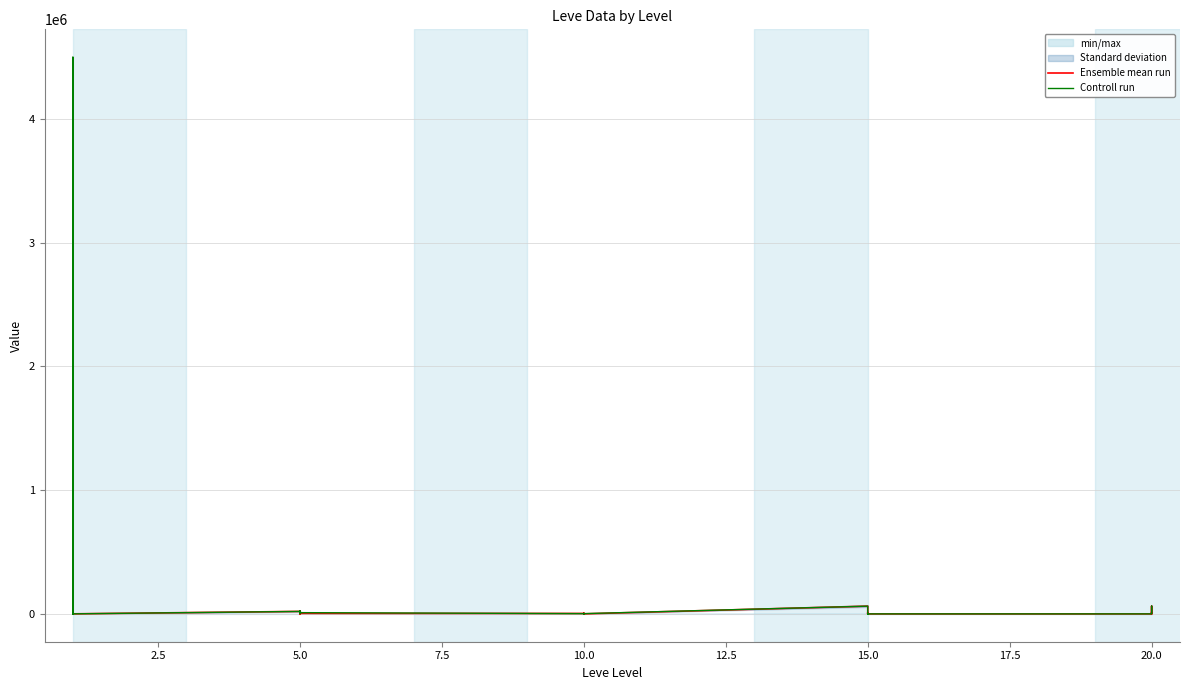

What is the difference between the maximum and minimum values in the Ensemble mean run series?

62599